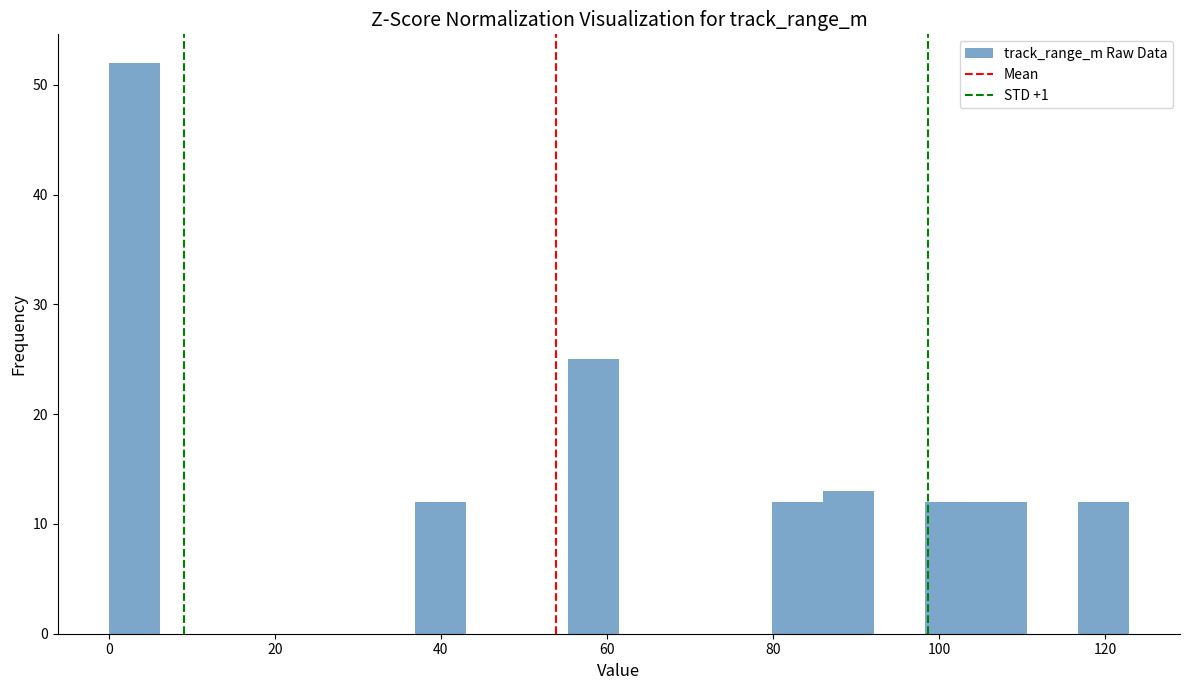

Read against the x-axis, roughly where is the centre of the tallest bar?

4